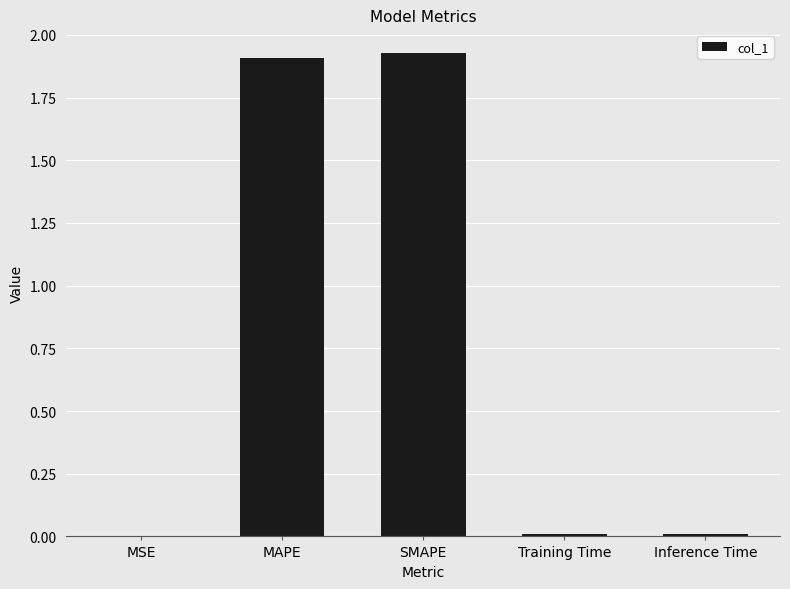

Is it true that the value at MAPE is 1.3?

False